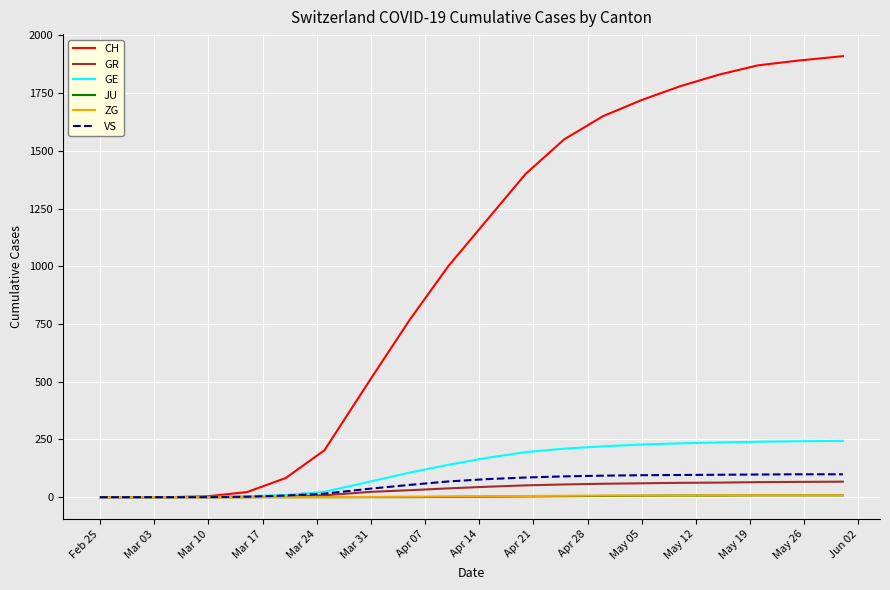

Which series has the largest range (max minus min)?

CH